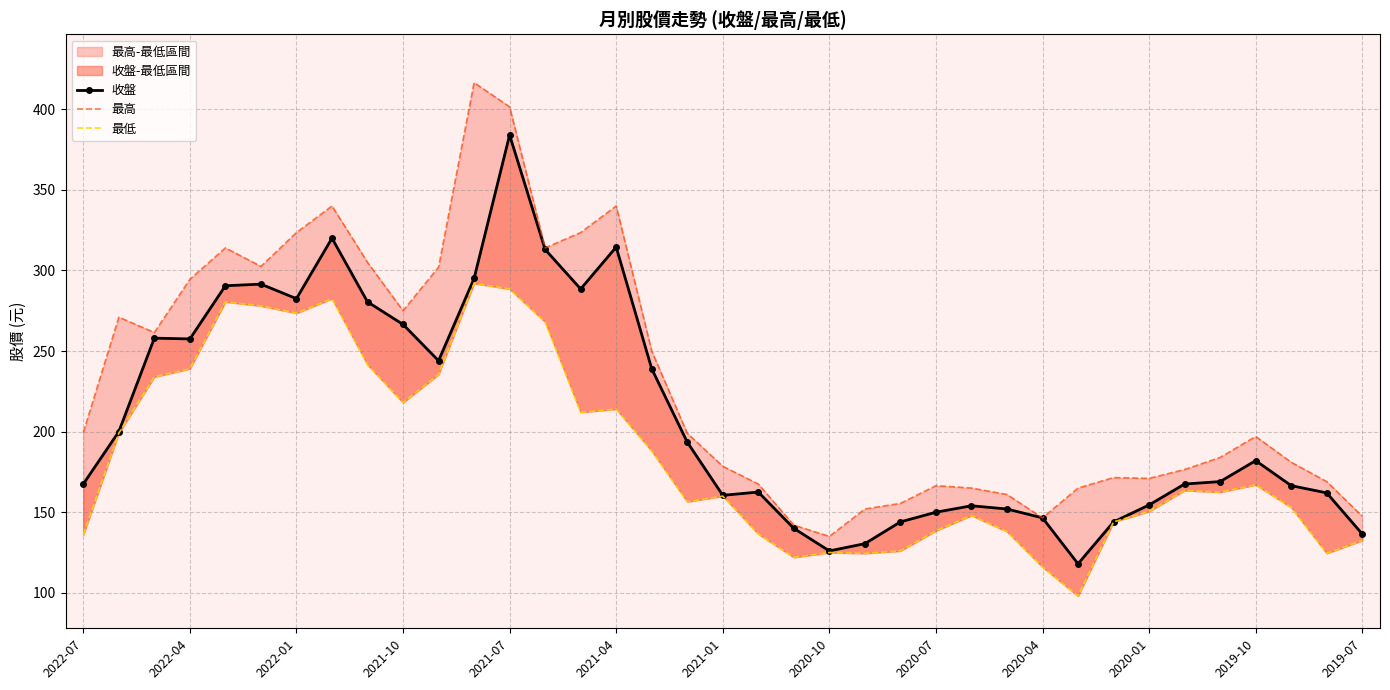

What is the minimum value for 最高?

135.0